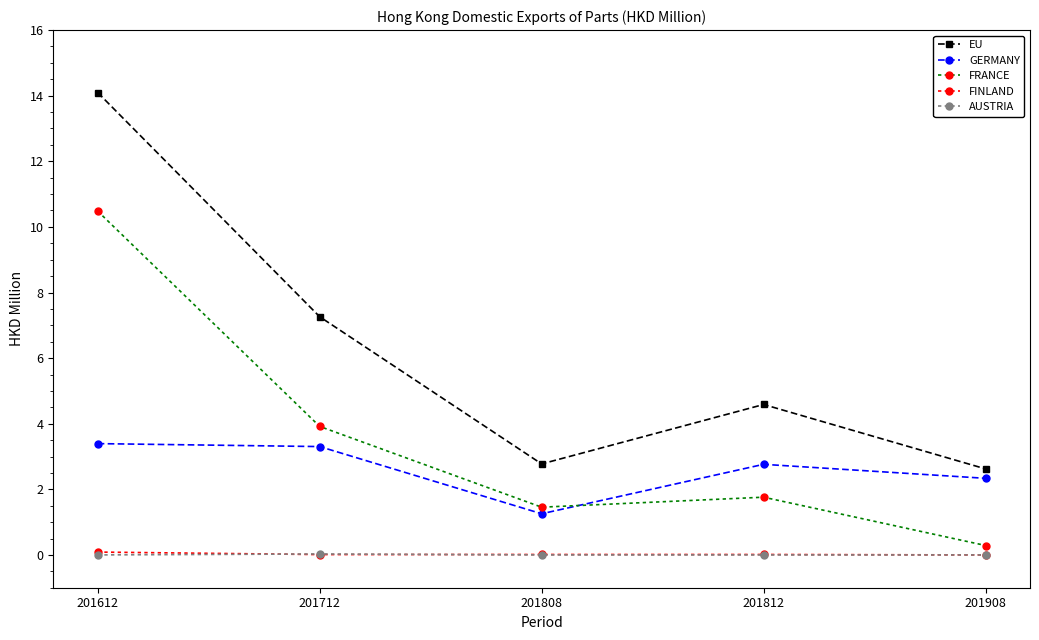

Which series has the widest spread of values?

EU